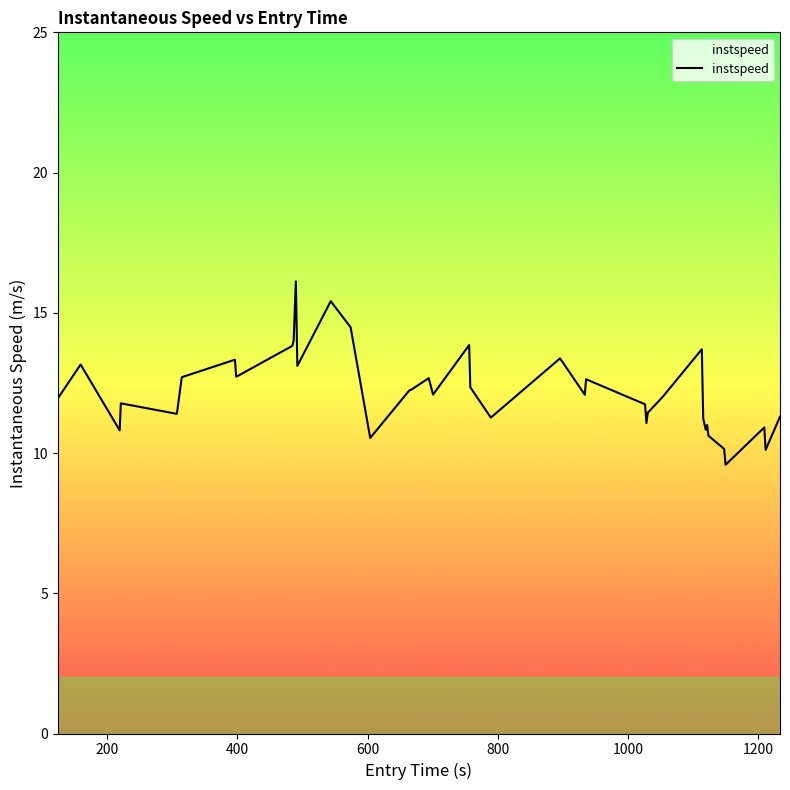

What is the smallest value displayed?

9.6